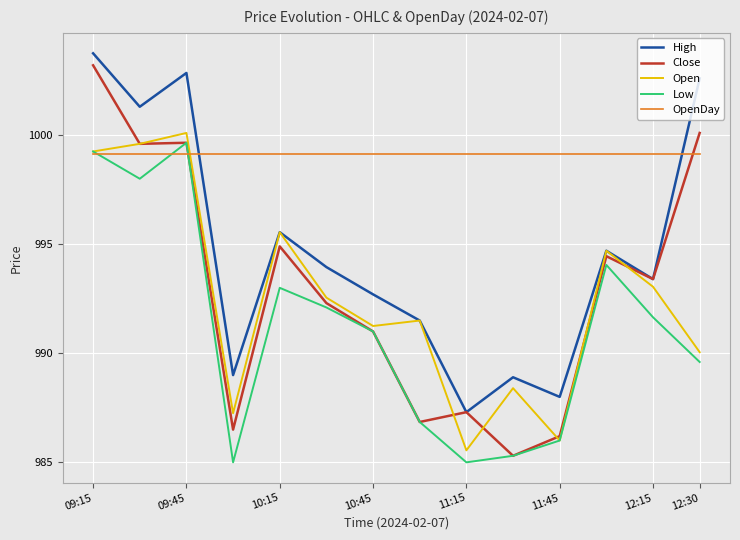

True or false: OpenDay and Low intersect in this chart.

True